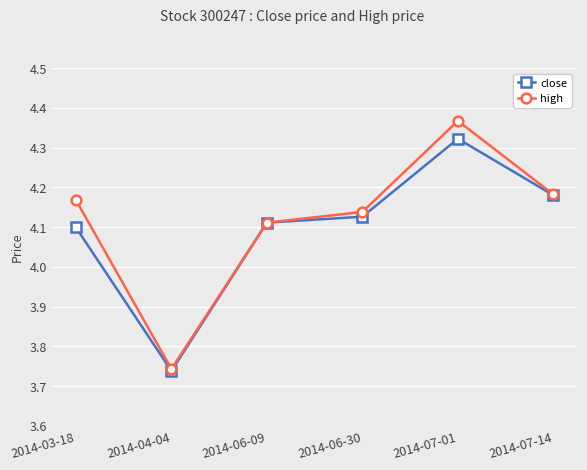

What position from the left is 2014-06-09?

3